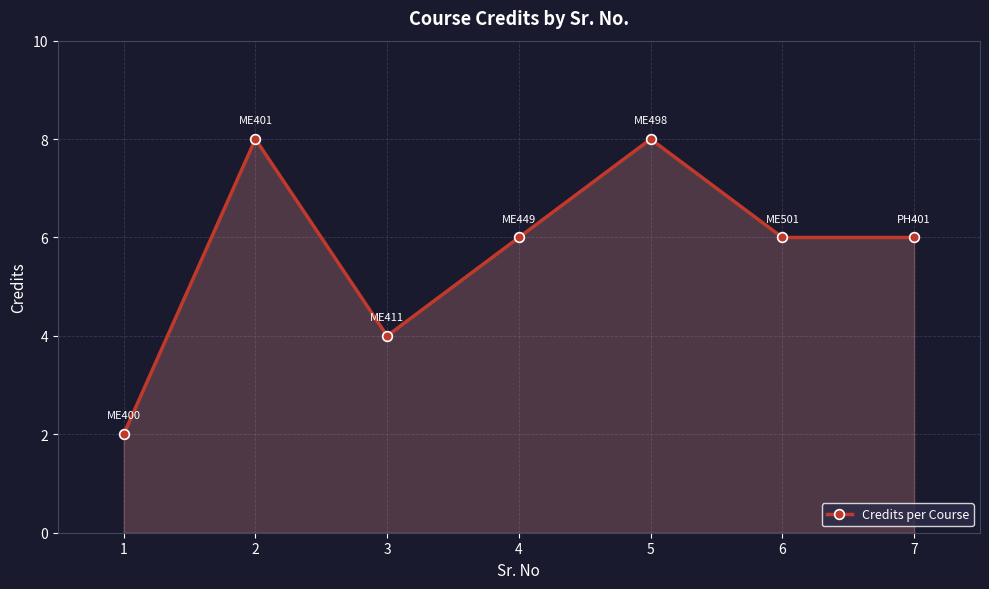

The value at 7 is 6. True or false?

True